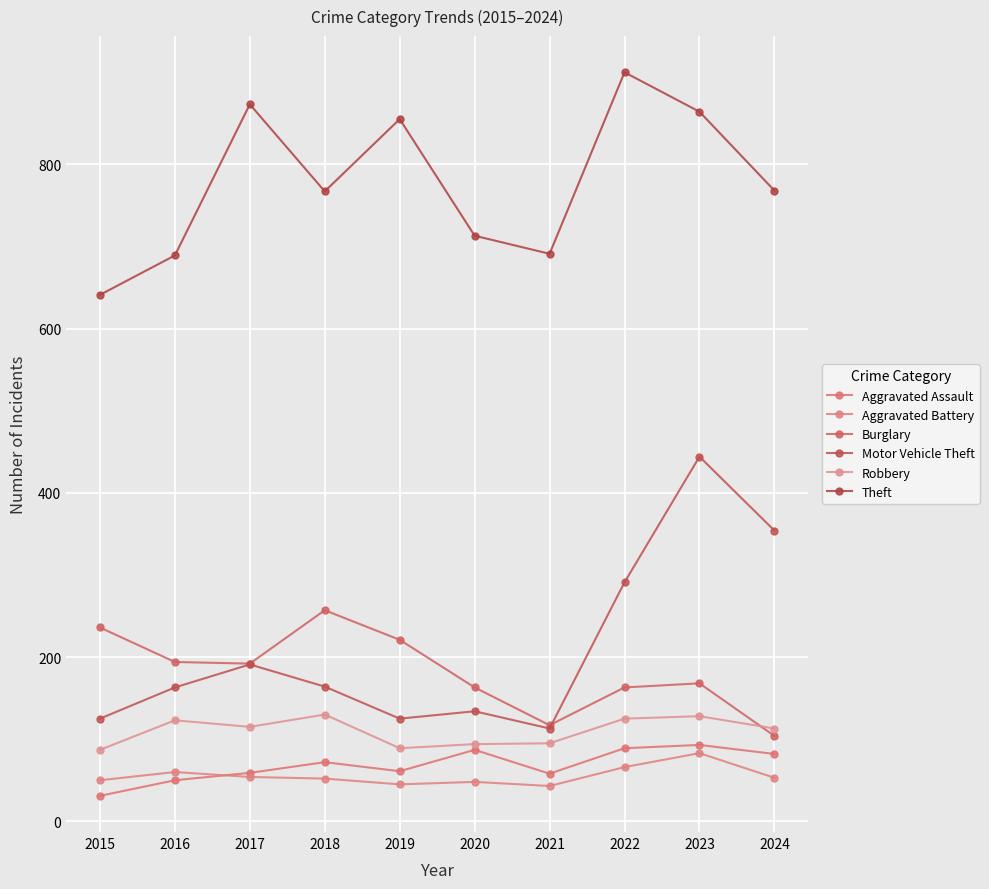

What is the value of the Aggravated Battery point at the 10th from the left?

53